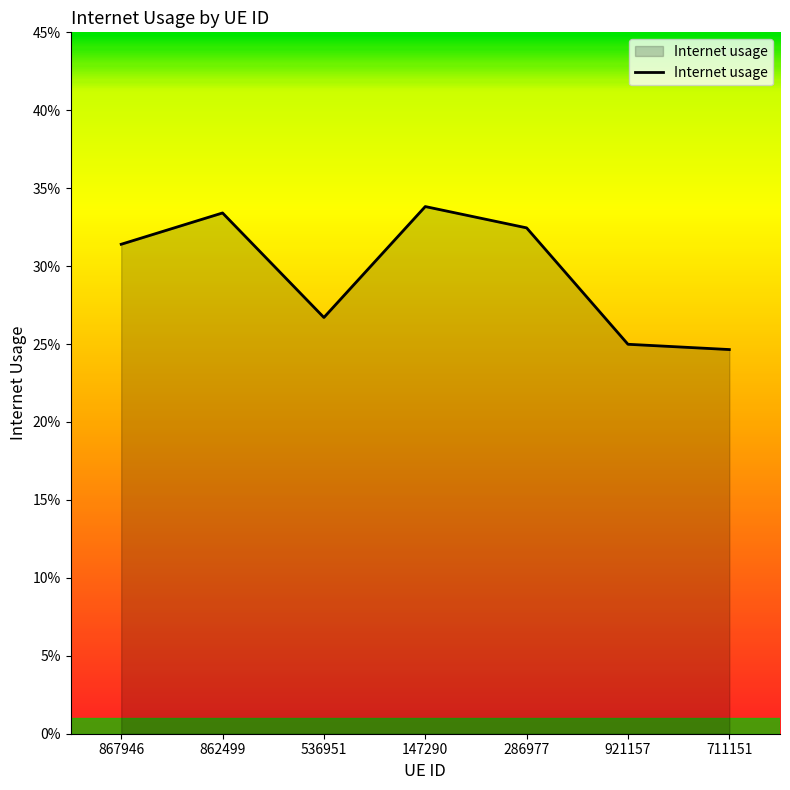

True or false: there are more than 0 points higher than both neighbors.

True